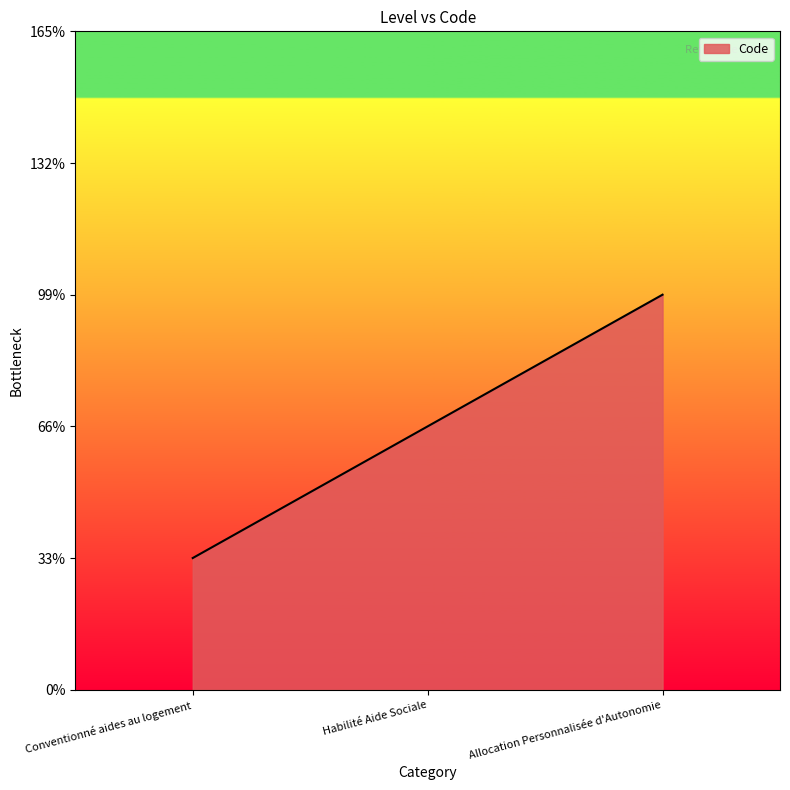

Where does the data first go above 2?

Allocation Personnalisée d'Autonomie